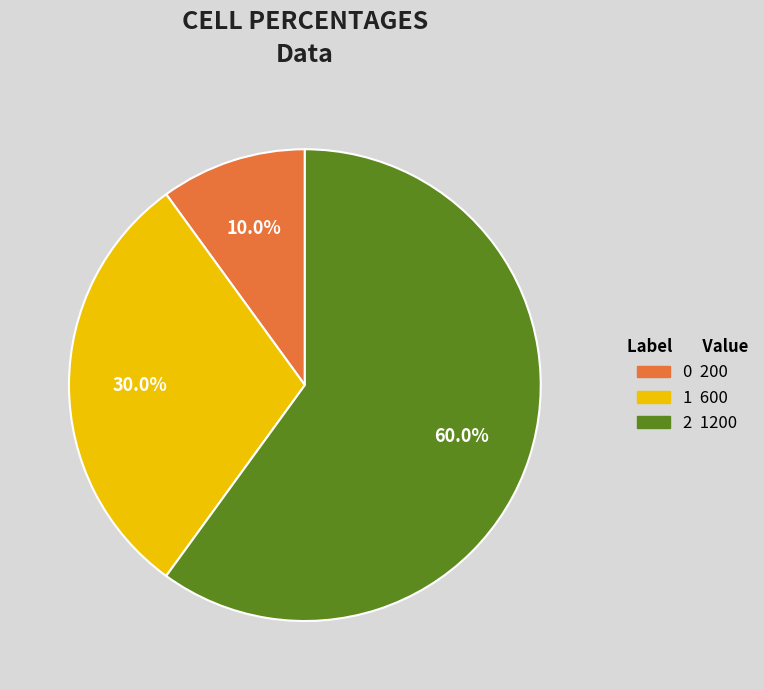

What is the total percentage of 0 and 2?

70.0%